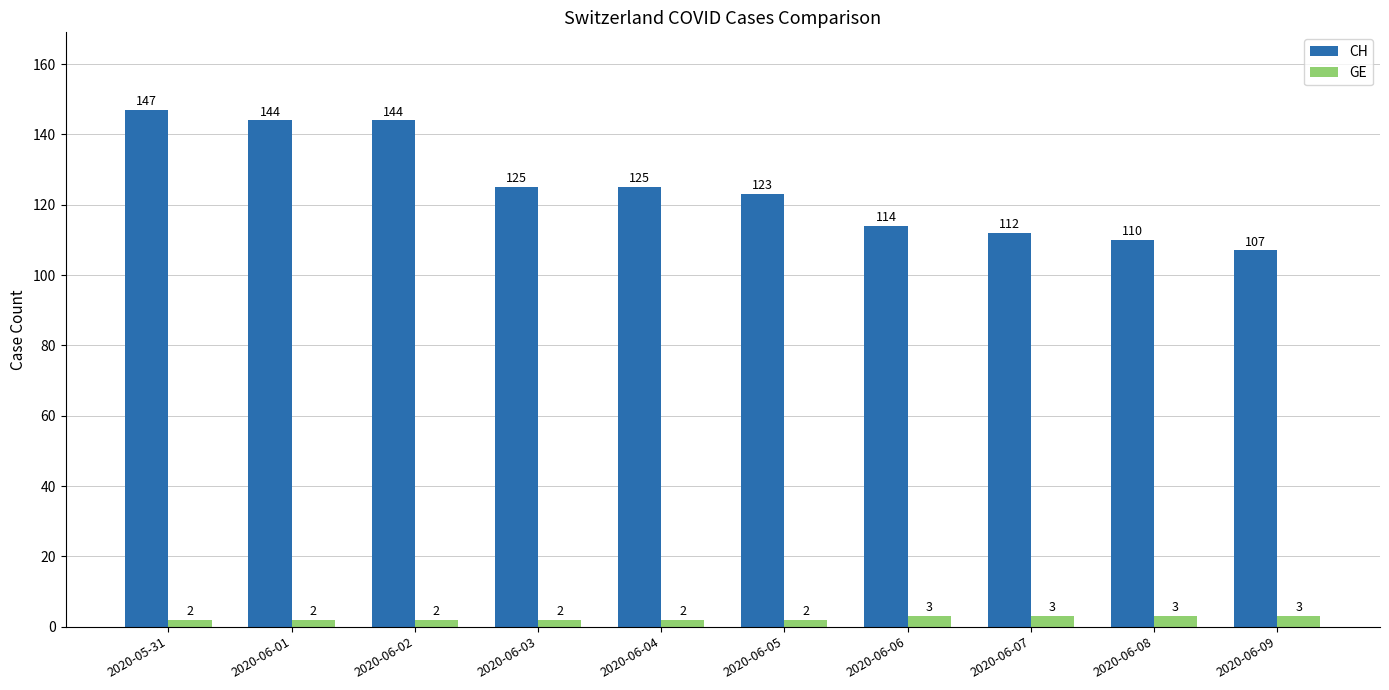

Which series has the largest total across all categories?

CH